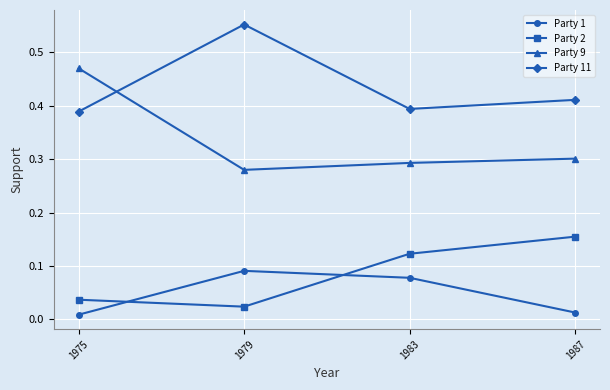

Count the Party 9 values in the range 0 to 1.

4